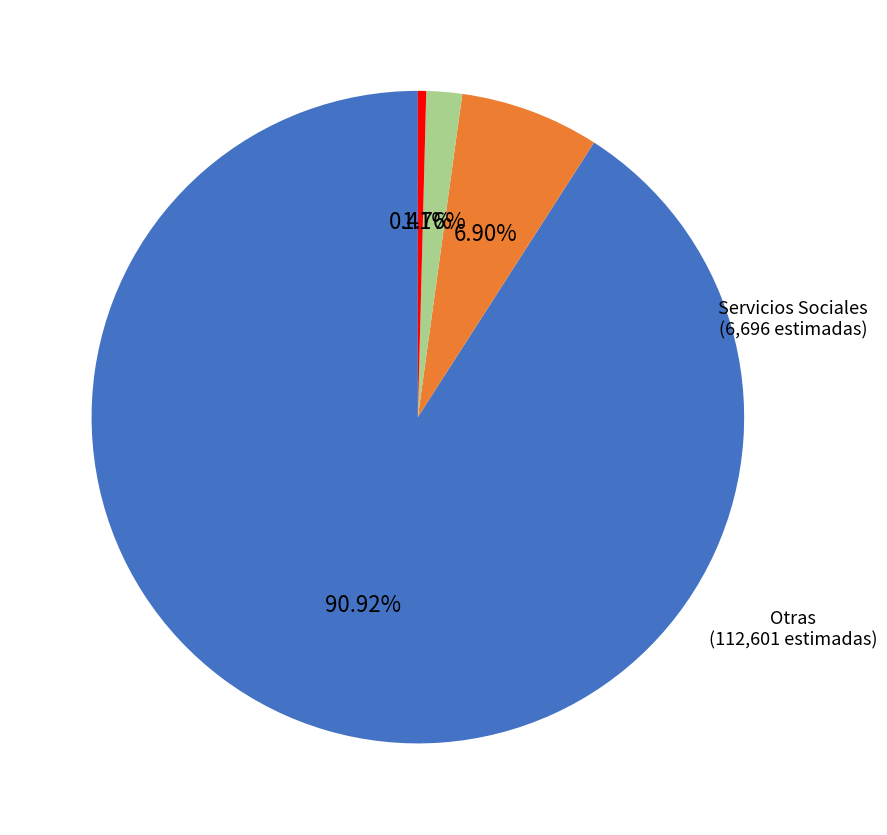

Does any single category account for the majority?

Yes